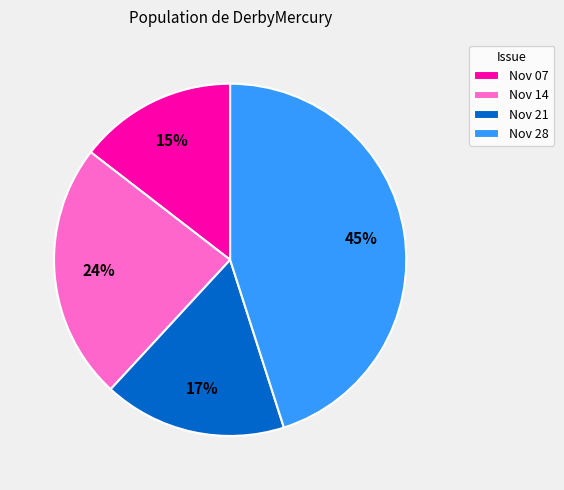

Combined, do Nov 21 and Nov 28 account for over 50%?

Yes